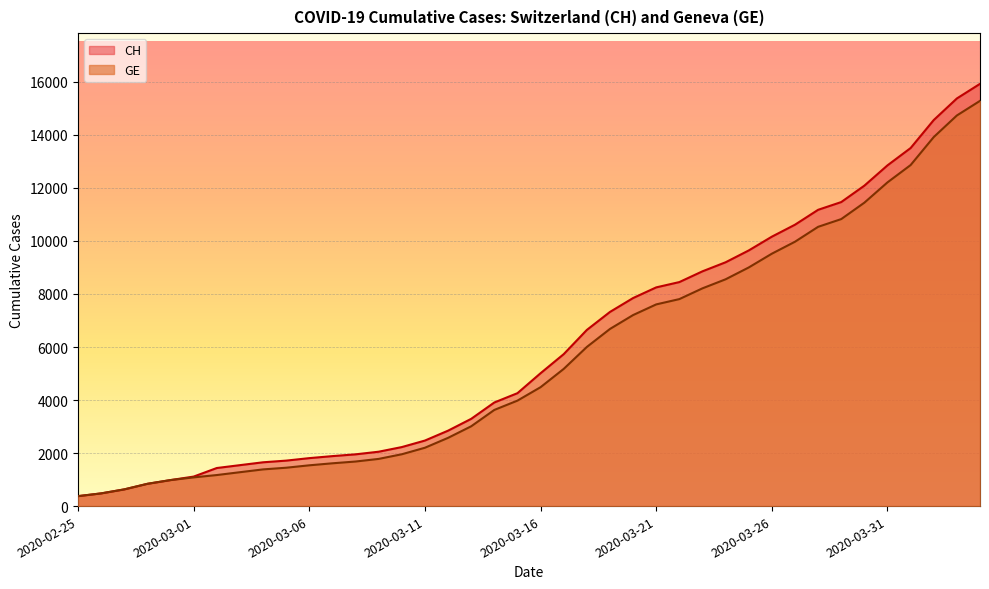

Which series has the largest range (max minus min)?

CH